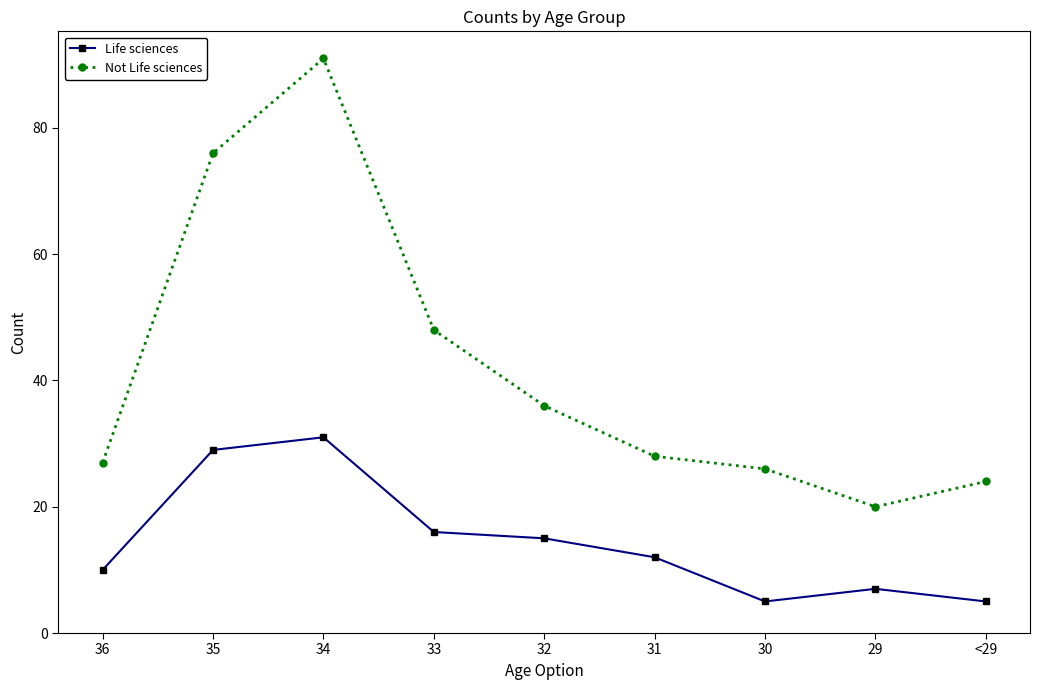

Reading left to right, what are all the values shown in this chart?

Life sciences: 36=10	35=29	34=31	33=16	32=15	31=12	30=5	29=7	<29=5
Not Life sciences: 36=27	35=76	34=91	33=48	32=36	31=28	30=26	29=20	<29=24